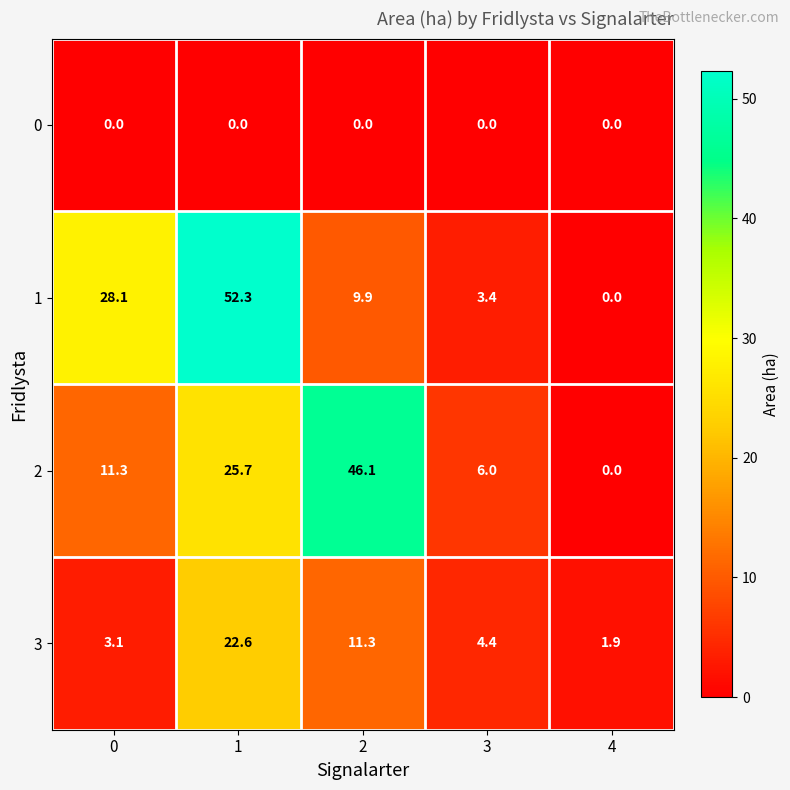

Reading left to right, extract all data points from this chart.

0: 0=0.0	1=0.0	2=0.0	3=0.0	4=0.0
1: 0=28.1	1=52.3	2=9.9	3=3.4	4=0.0
2: 0=11.3	1=25.7	2=46.1	3=6.0	4=0.0
3: 0=3.1	1=22.6	2=11.3	3=4.4	4=1.9